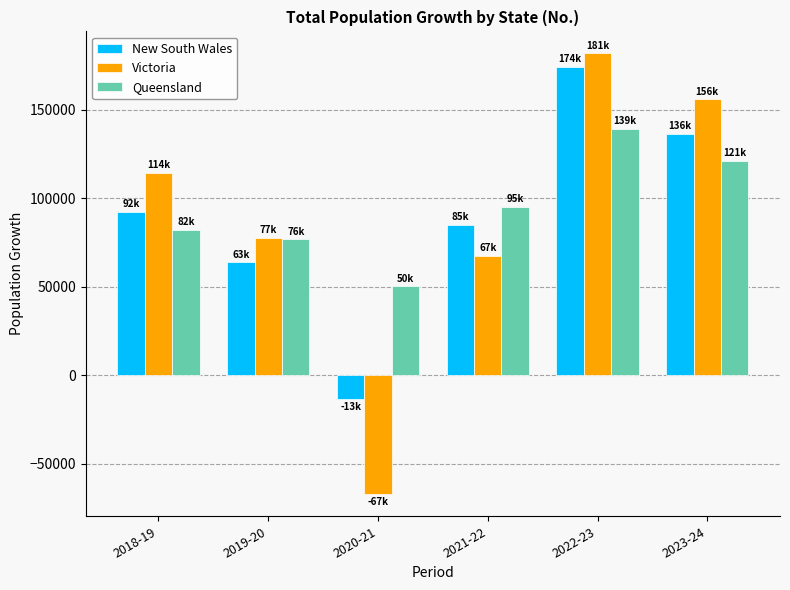

List the labels in order of Victoria value, smallest first.

2020-21, 2021-22, 2019-20, 2018-19, 2023-24, 2022-23